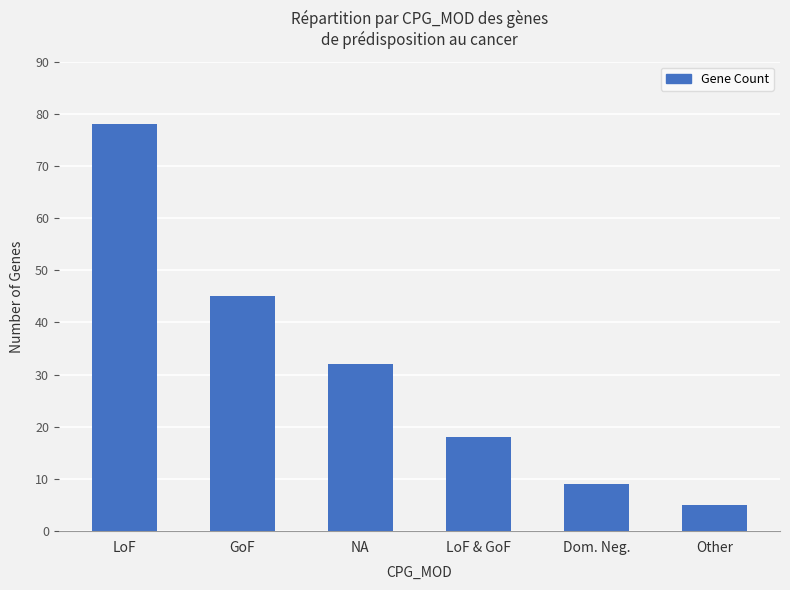

Are the bars horizontal?

No